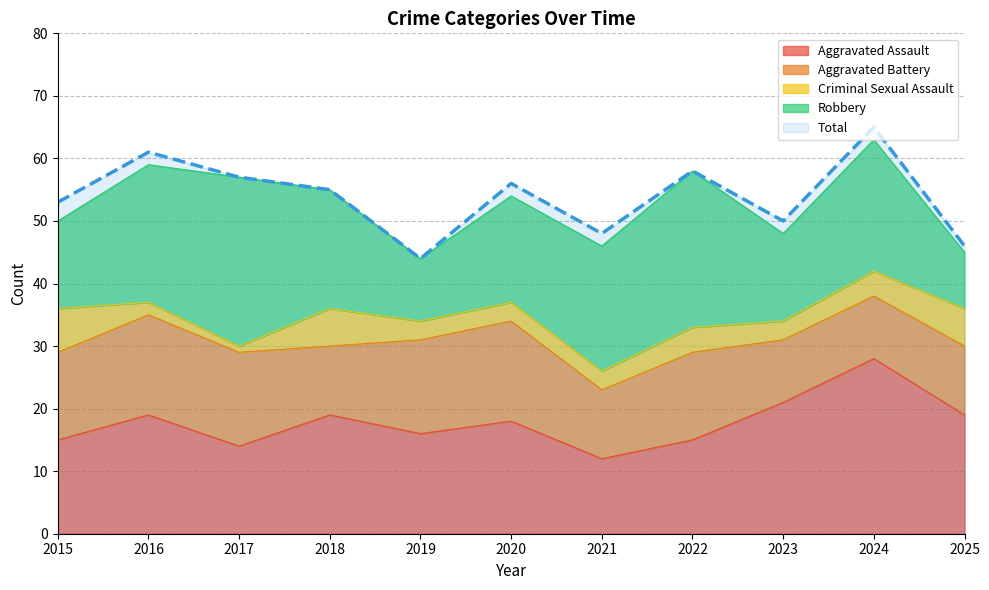

How many values in the Total series are below 55?

5